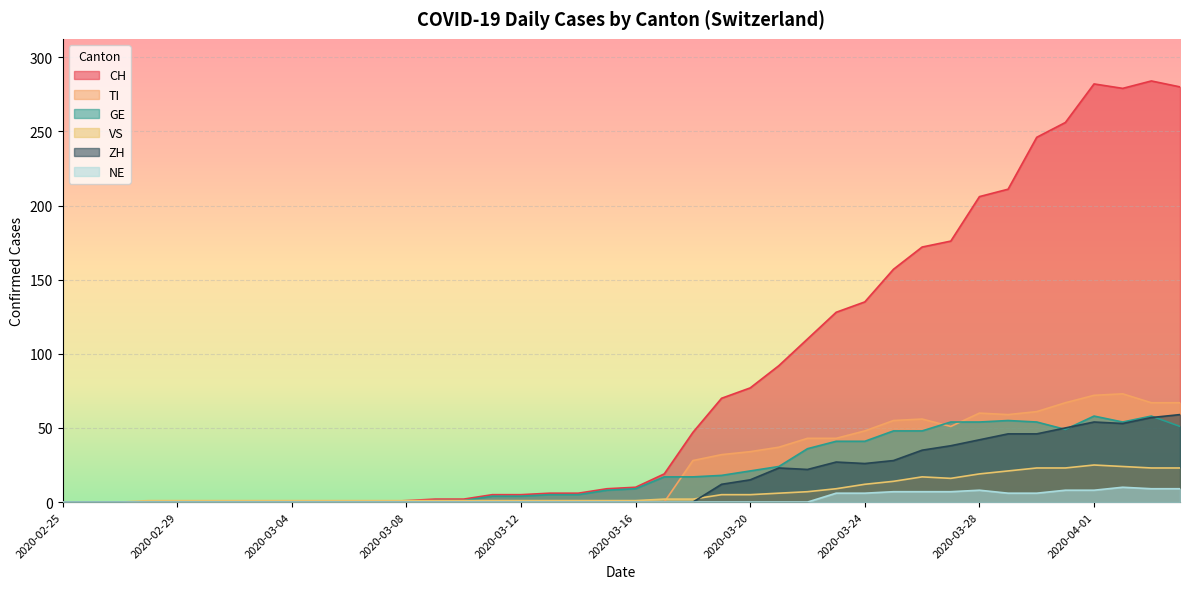

True or false: GE and CH cross at least once.

False